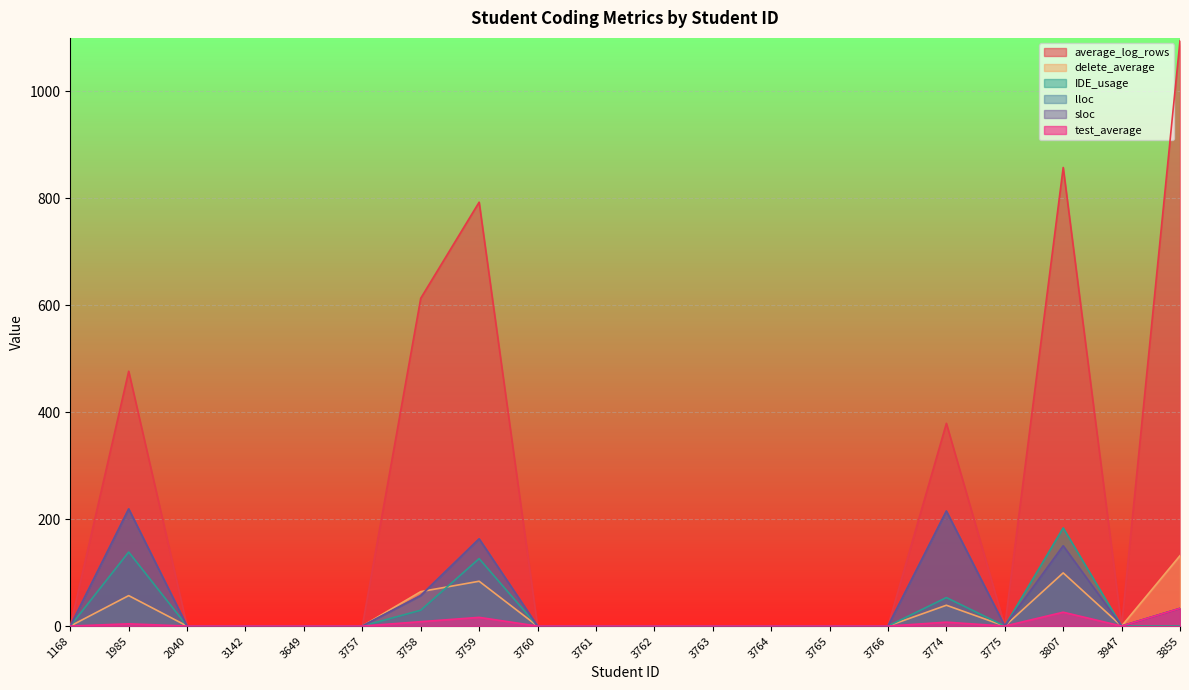

List the labels in order of test_average value, smallest first.

1168, 2040, 3142, 3649, 3757, 3760, 3761, 3762, 3763, 3764, 3765, 3766, 3775, 3947, 1985, 3774, 3758, 3759, 3807, 3855